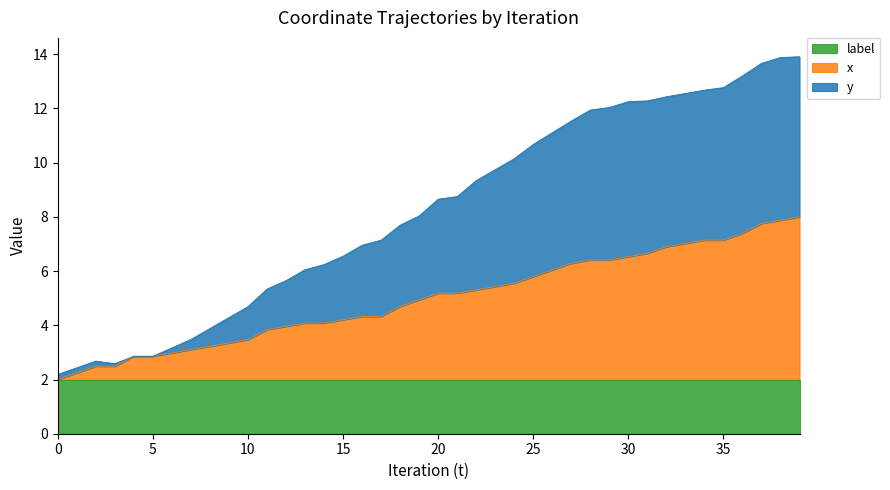

True or false: label has a value of 2.0 at 25.

True